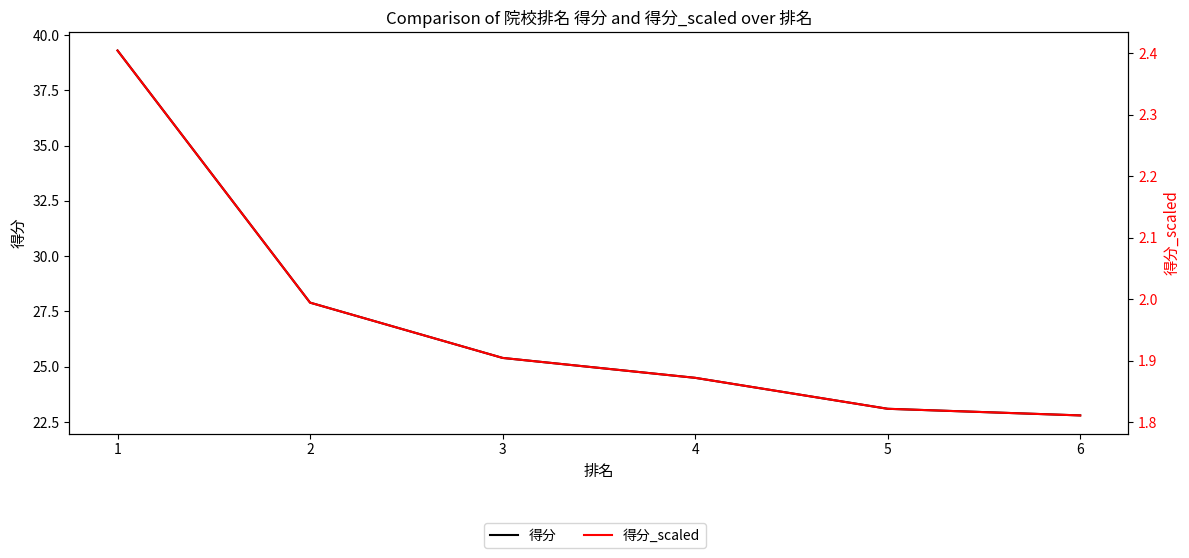

Reading left to right, extract all data points from this chart.

得分: 39.3	27.9	25.4	24.5	23.1	22.8
得分_scaled: 2.4	2.0	1.9	1.9	1.8	1.8